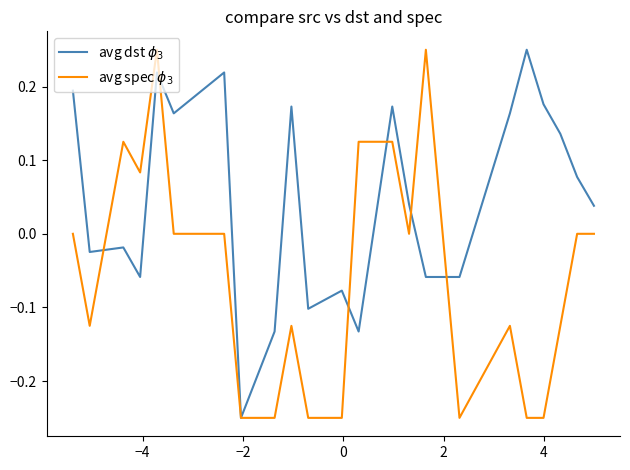

Is this an area chart (filled region under the line)?

No